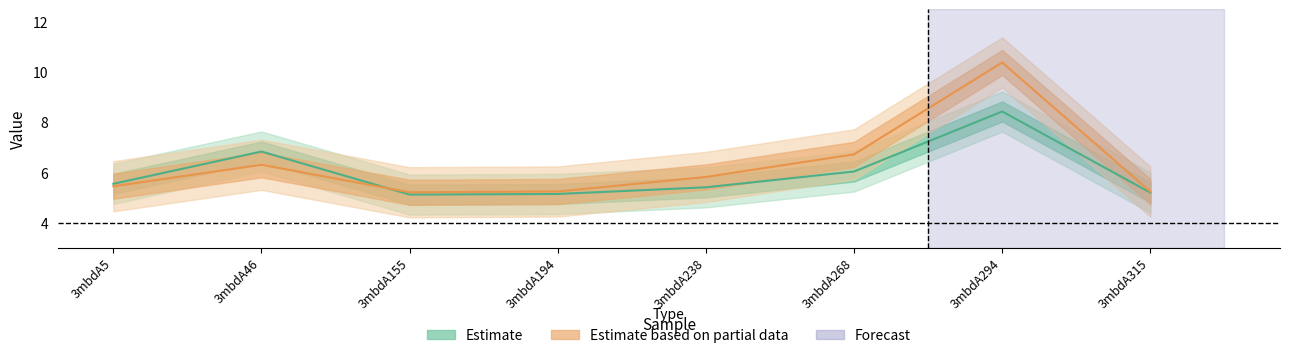

Which label corresponds to the largest value in the chart?

3mbdA294